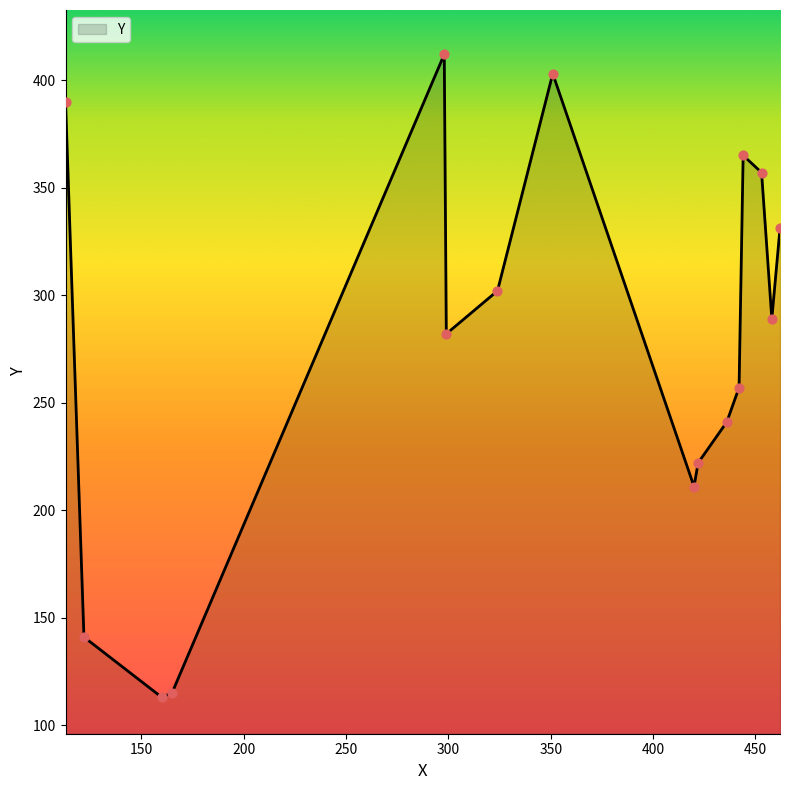

What is the minimum value shown in the chart?

113